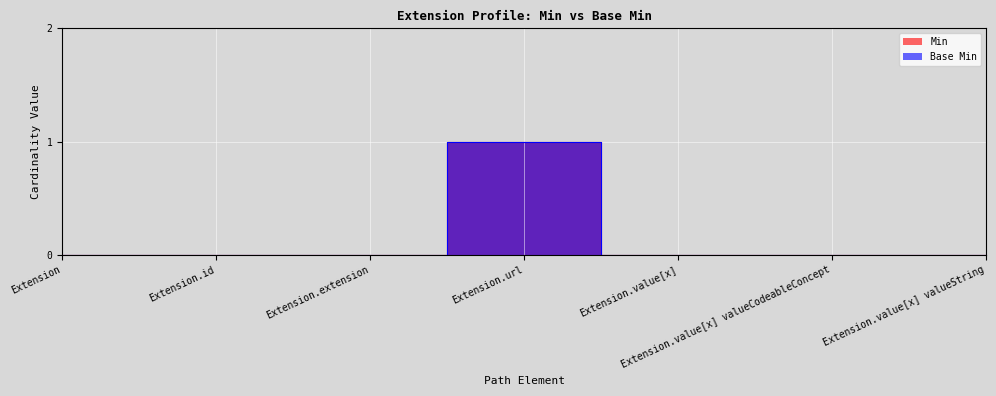

True or false: Base Min and Min cross at least once.

False